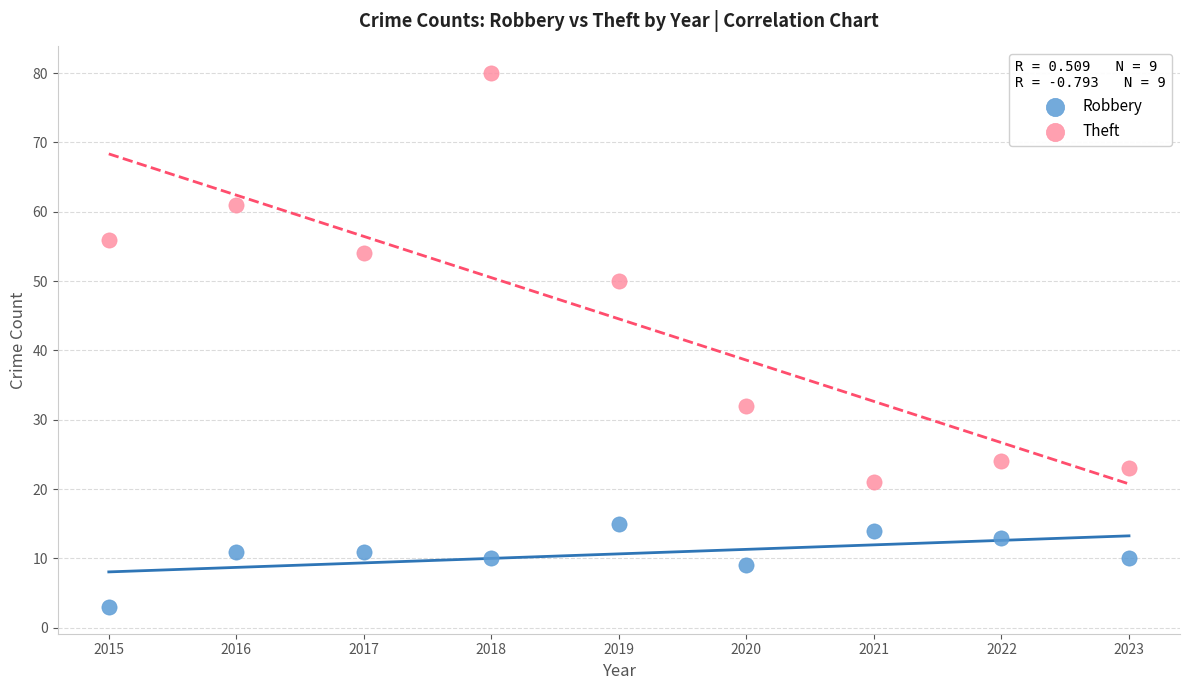

Across all data points, what is the range of X values (max minus min)?

8